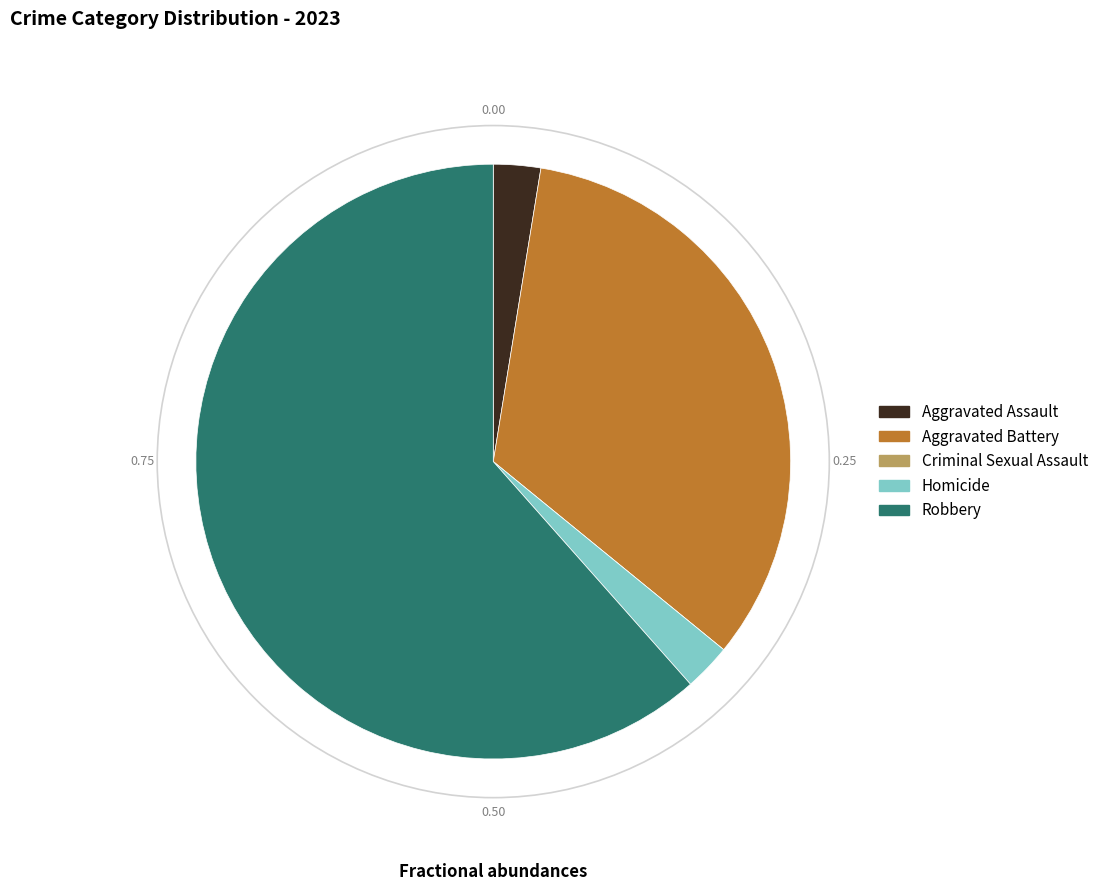

Which slice is the largest?

Robbery